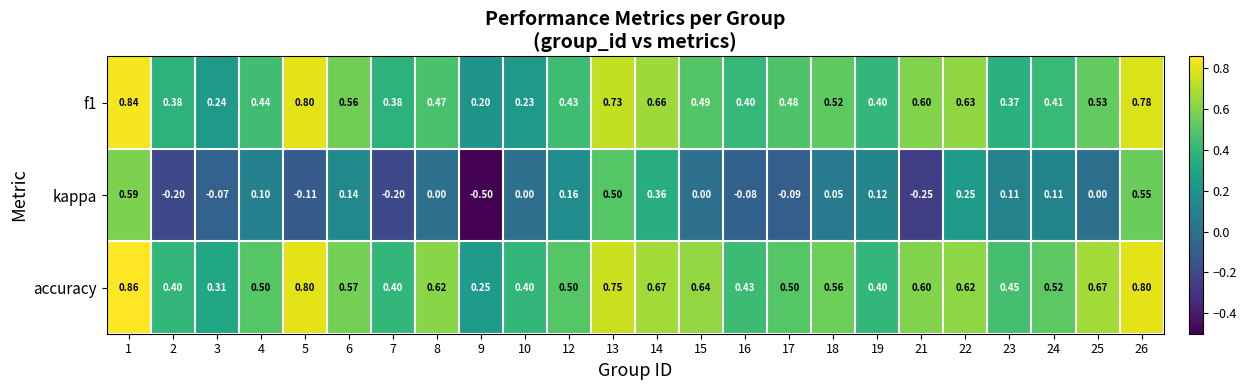

Between 15 and 19, which series saw the biggest shift?

accuracy